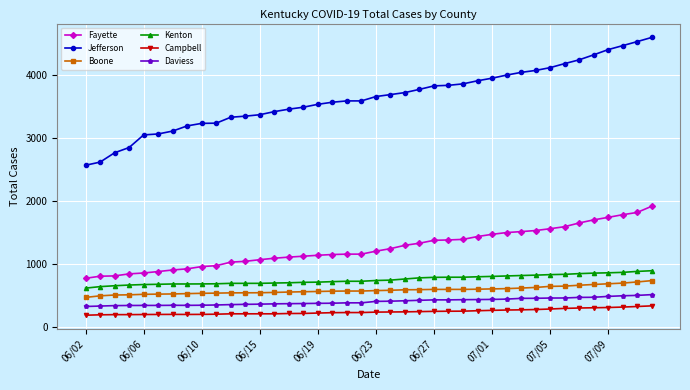

Does the chart have visible grid lines?

Yes